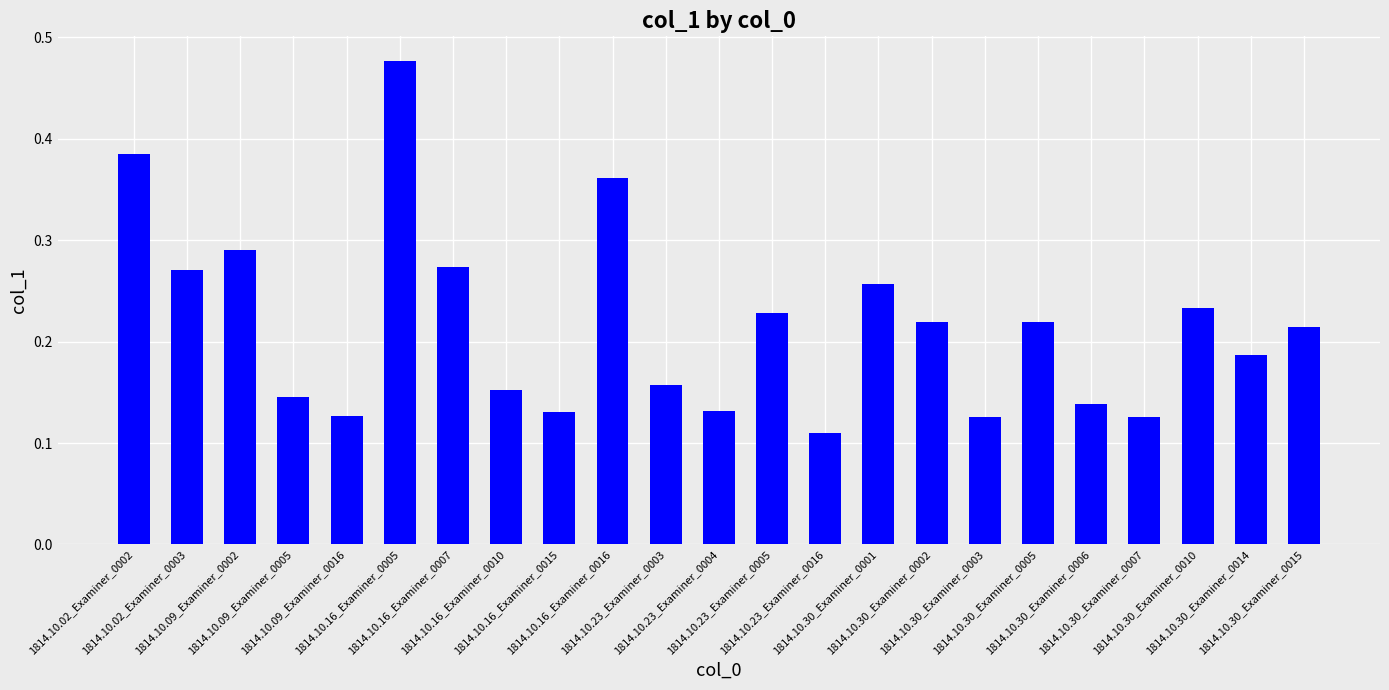

Are the bars grouped side by side (vs. stacked)?

No